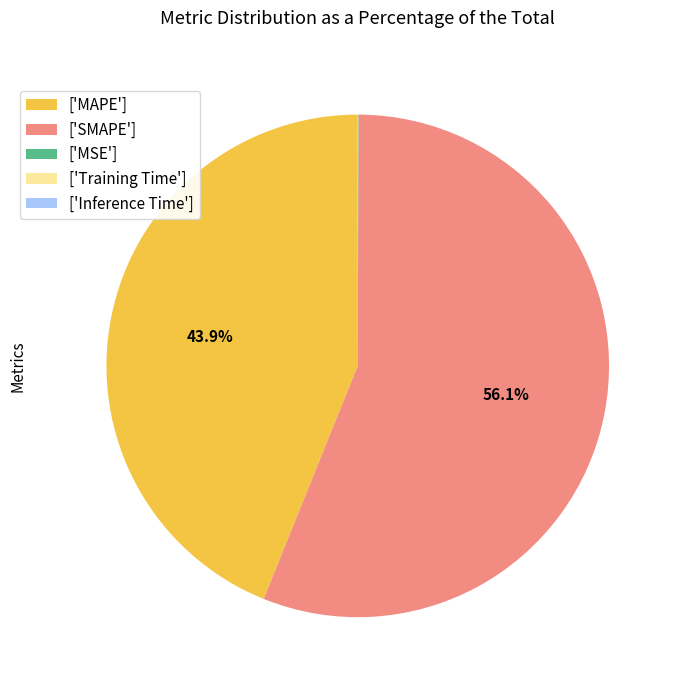

What is the largest slice in the pie chart?

['SMAPE']